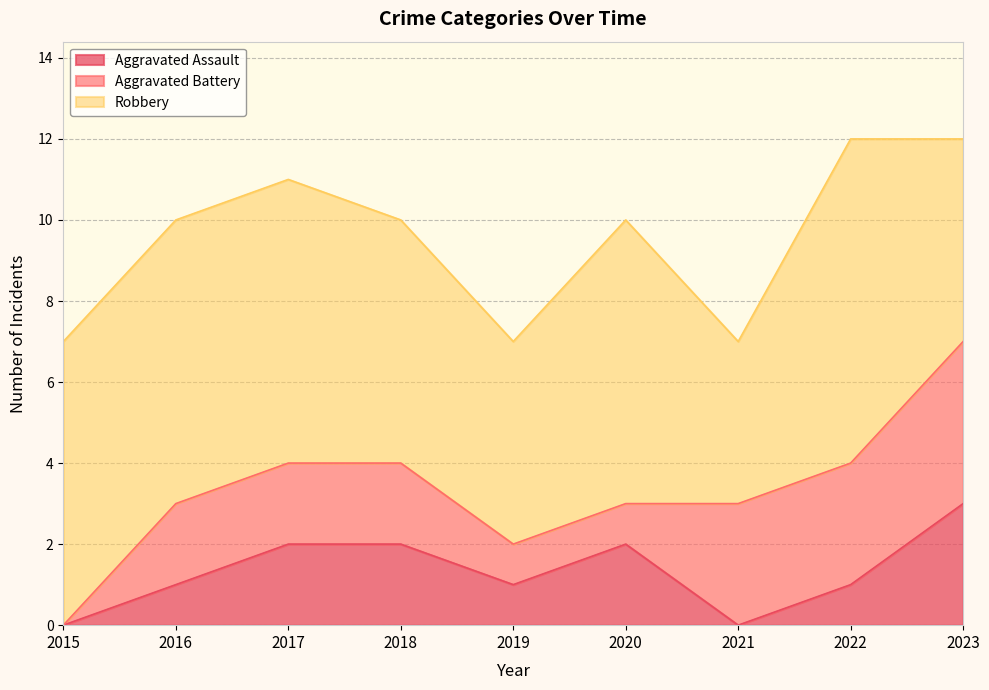

What is the difference between the maximum and second lowest values in the Aggravated Battery series?

3